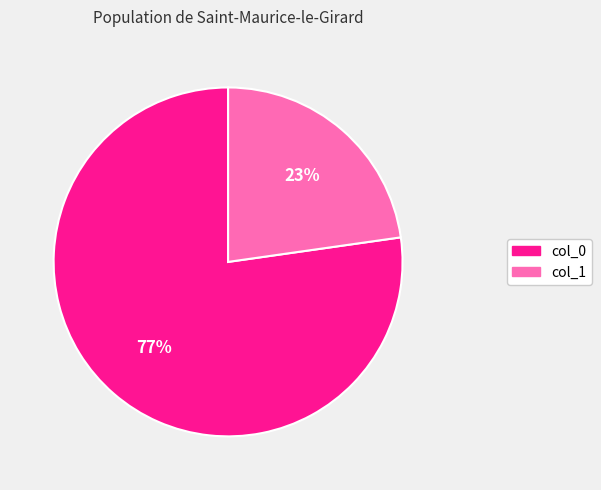

To the nearest percent, what is the average slice percentage?

50%